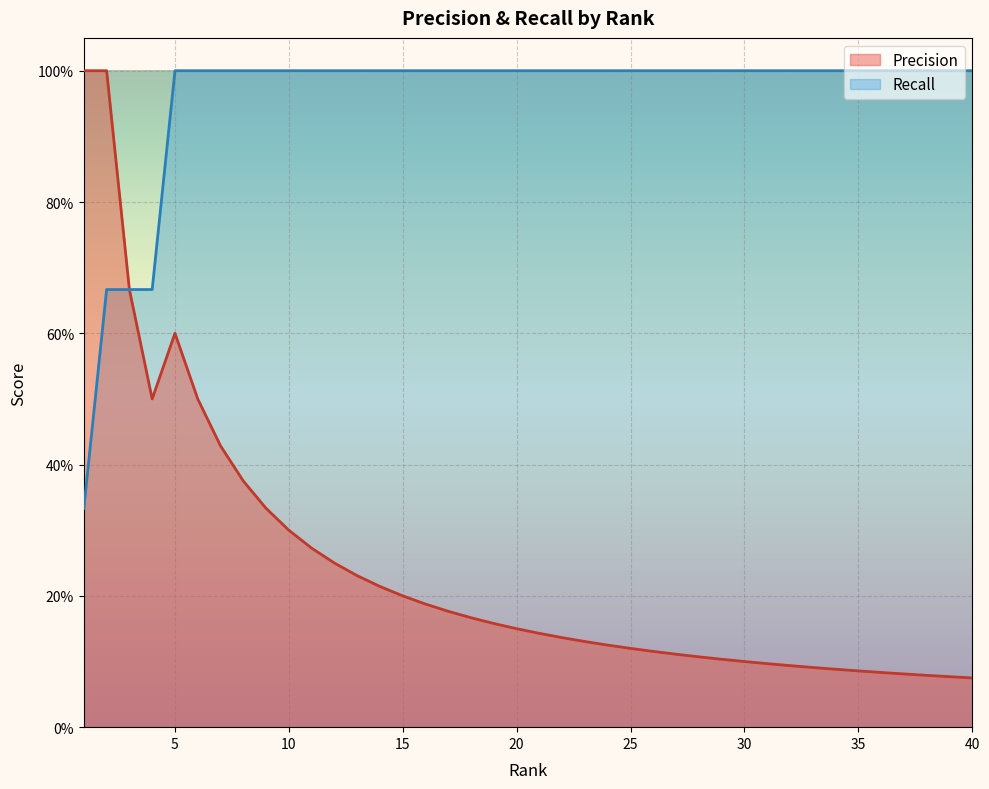

Between 32 and 29, which is larger?

29